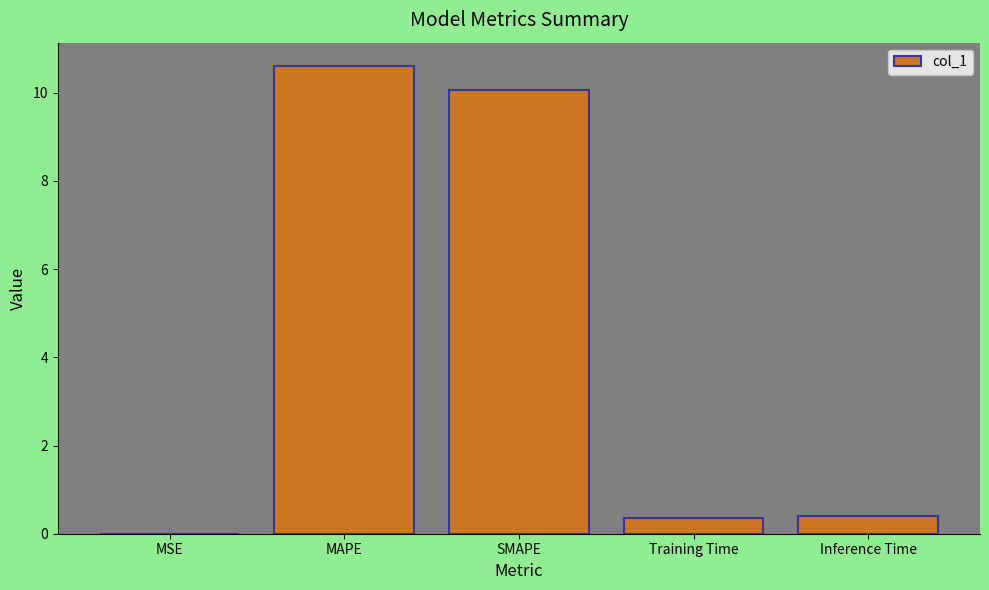

What is the sum of all values?

21.4